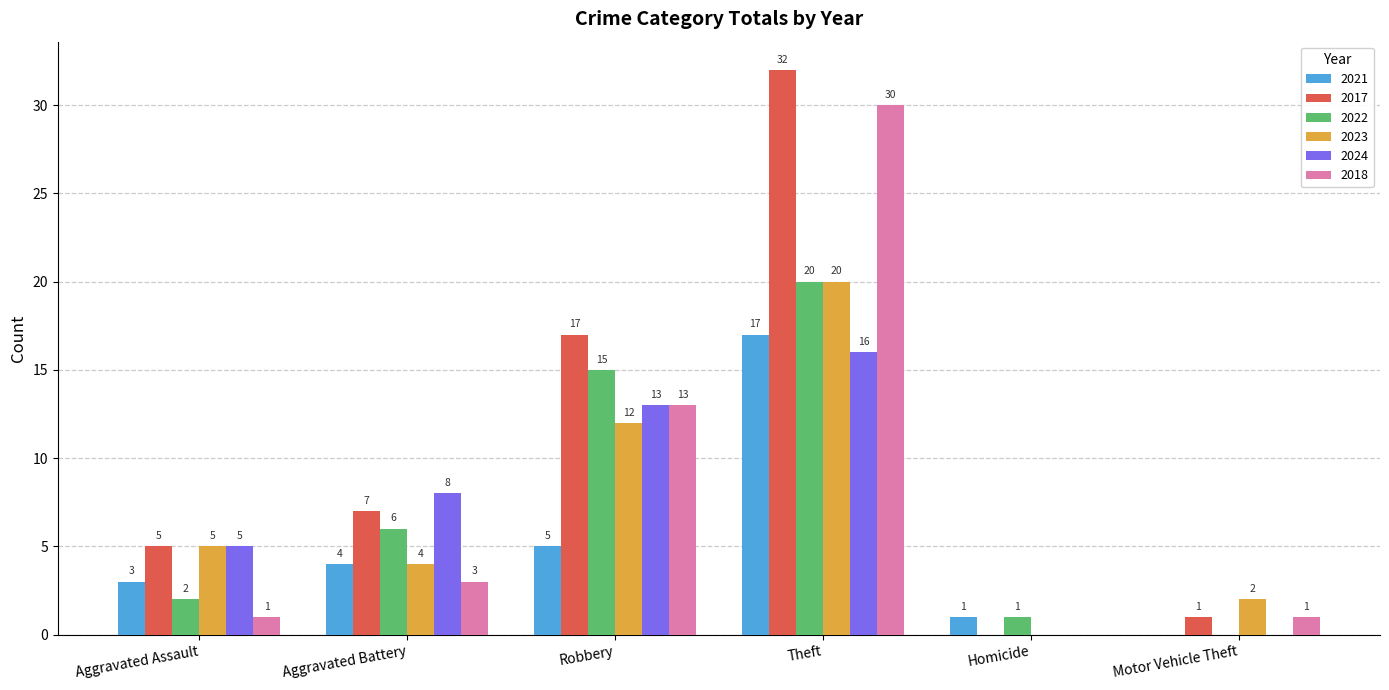

What is the approximate value of 2017 at Aggravated Battery, to the nearest 10?

10